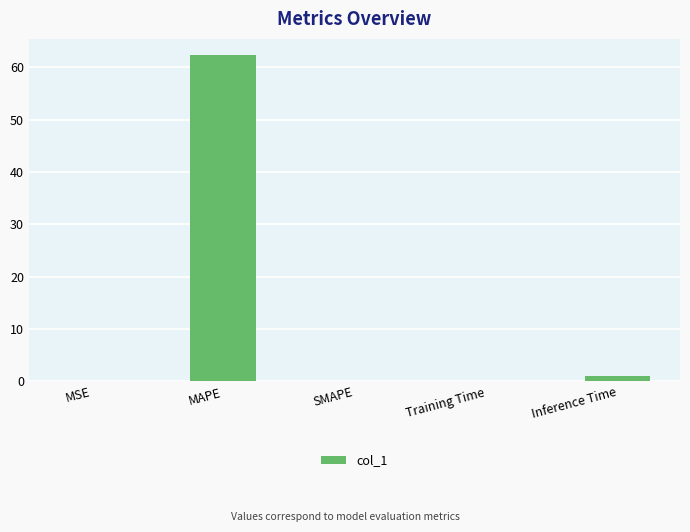

What is the change in value from MAPE to SMAPE?

-62.3